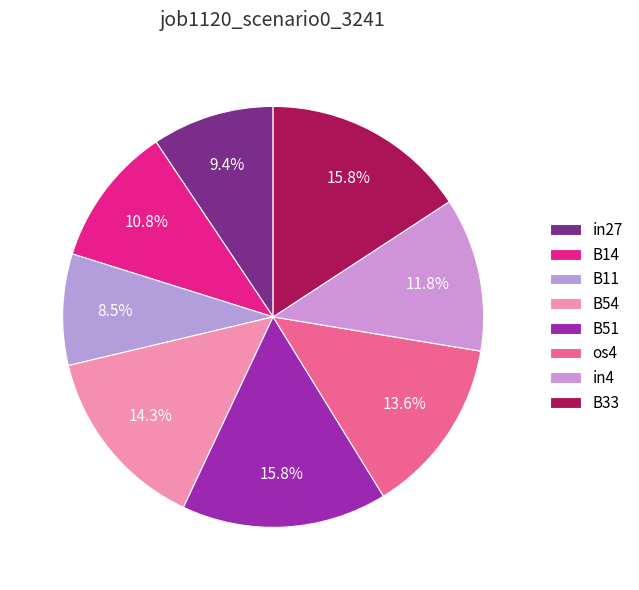

What percentage is the in27 slice, to the nearest percent?

9%